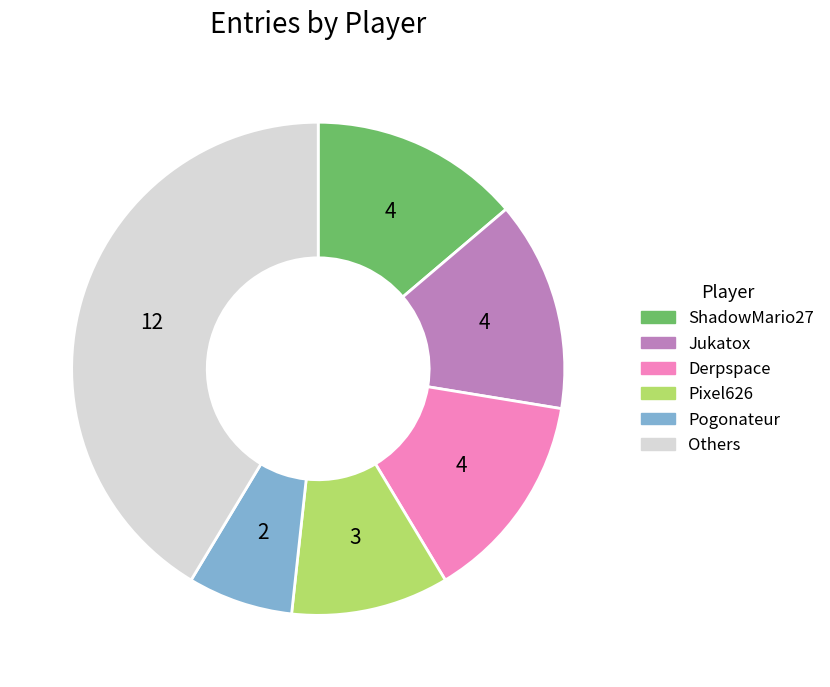

Which slice is the largest?

Others